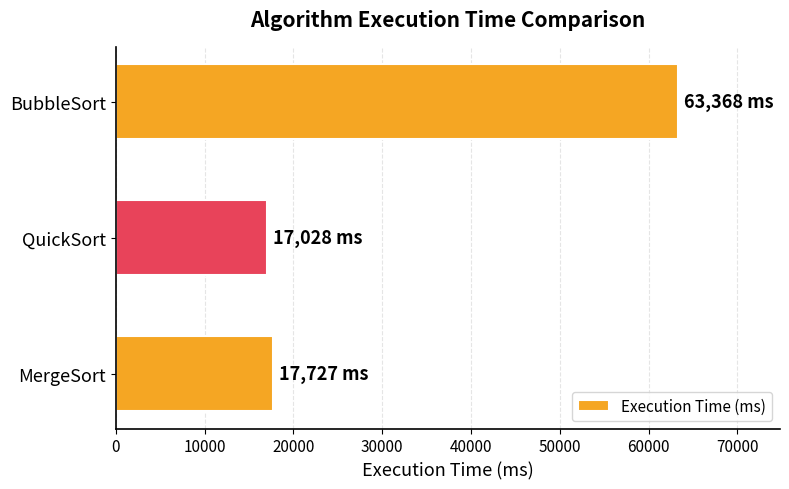

How many distinct data groups are displayed?

1